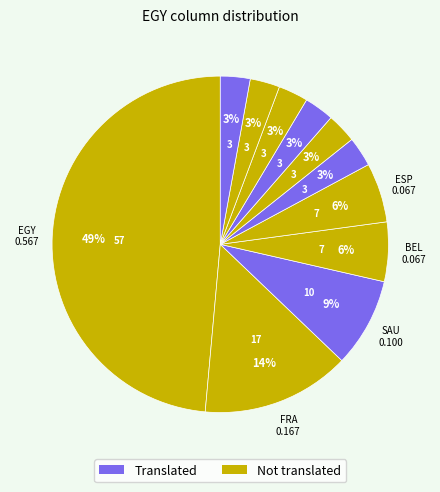

How many segments does this pie chart have?

11